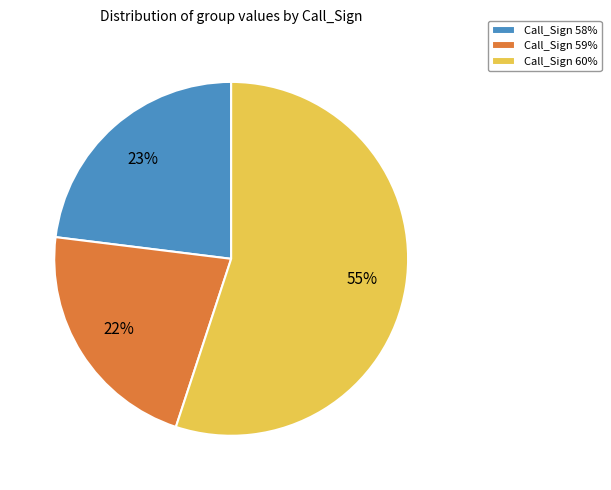

Combined, do Call_Sign 60% and Call_Sign 59% account for over 50%?

Yes